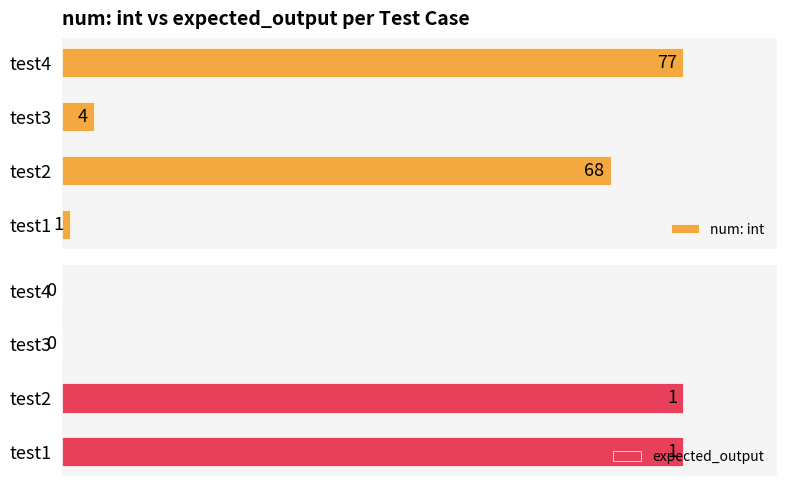

True or false: num: int has a value of 175.9 at test4.

False